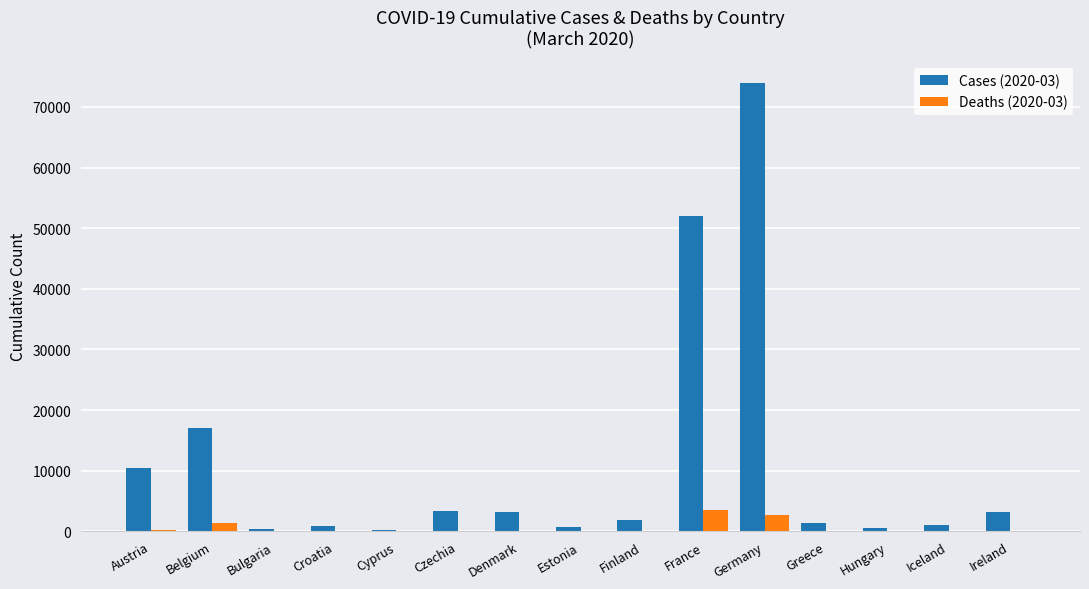

Count the number of categories in the chart.

15